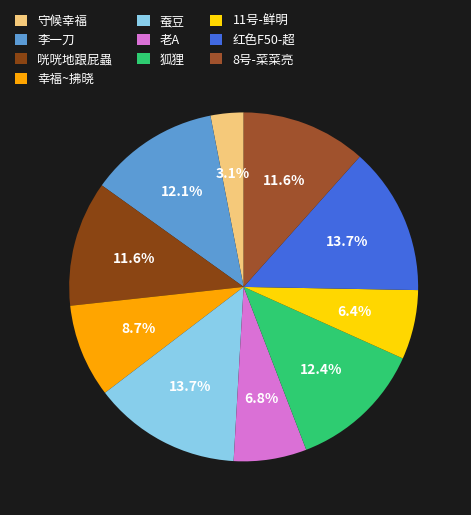

Approximately how many times larger is the value at 老A compared to 11号-鲜明?

1.1